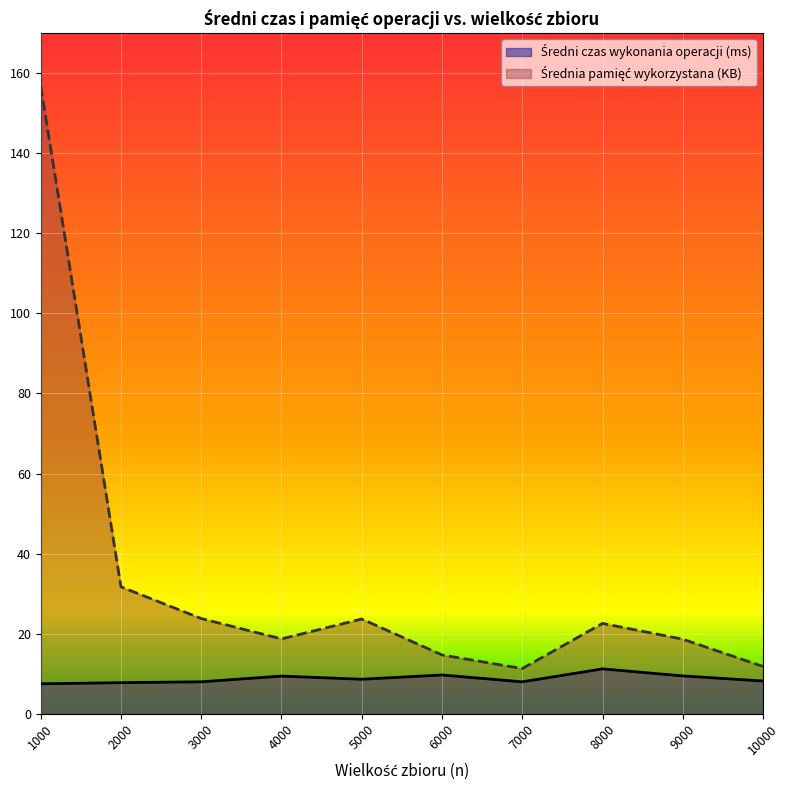

Which series has the largest total across all categories?

Średnia pamięć wykorzystana (KB)